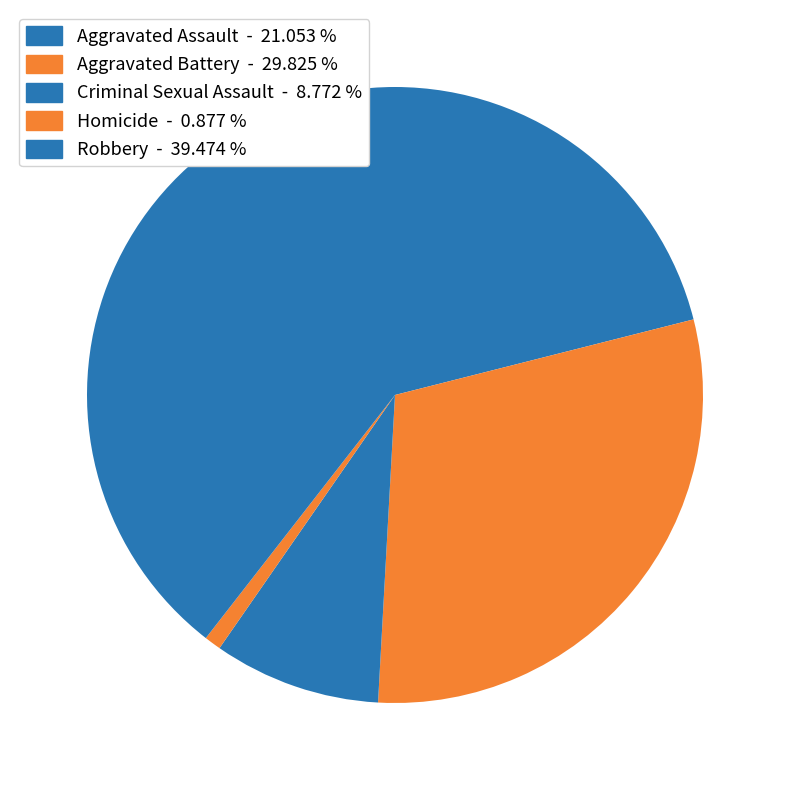

How many segments does this pie chart have?

5